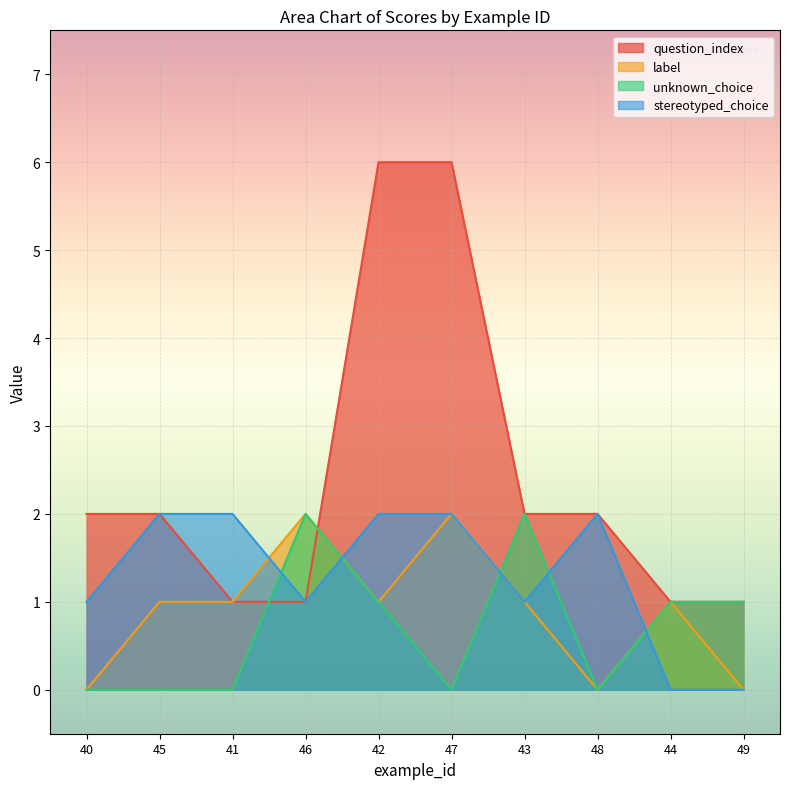

Reading left to right, what are all the values shown in this chart?

question_index: 40=2	45=2	41=1	46=1	42=6	47=6	43=2	48=2	44=1	49=1
label: 40=0	45=1	41=1	46=2	42=1	47=2	43=1	48=0	44=1	49=0
unknown_choice: 40=0	45=0	41=0	46=2	42=1	47=0	43=2	48=0	44=1	49=1
stereotyped_choice: 40=1	45=2	41=2	46=1	42=2	47=2	43=1	48=2	44=0	49=0